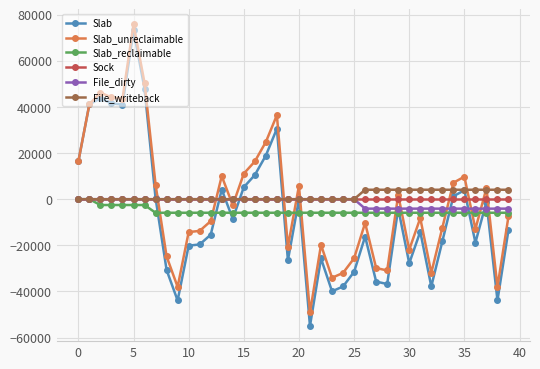

True or false: Slab_unreclaimable has more than 2 interior local peaks.

True